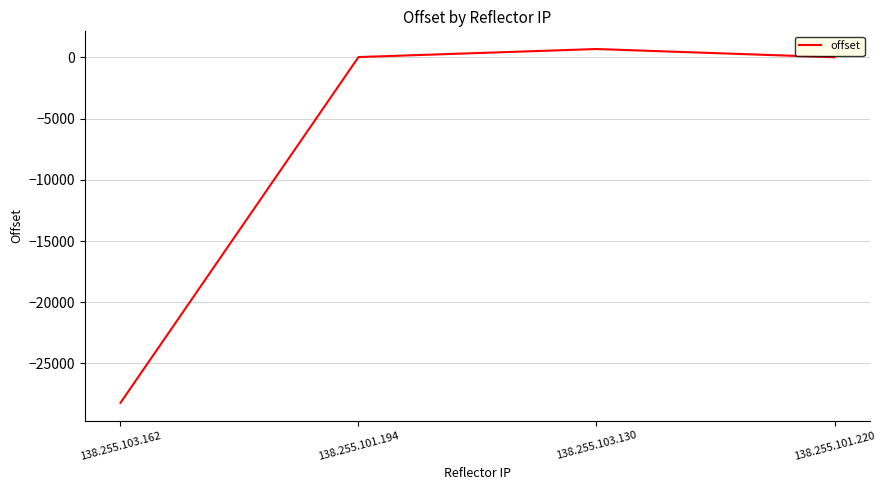

Between 138.255.101.220 and 138.255.103.162, which is larger?

138.255.101.220